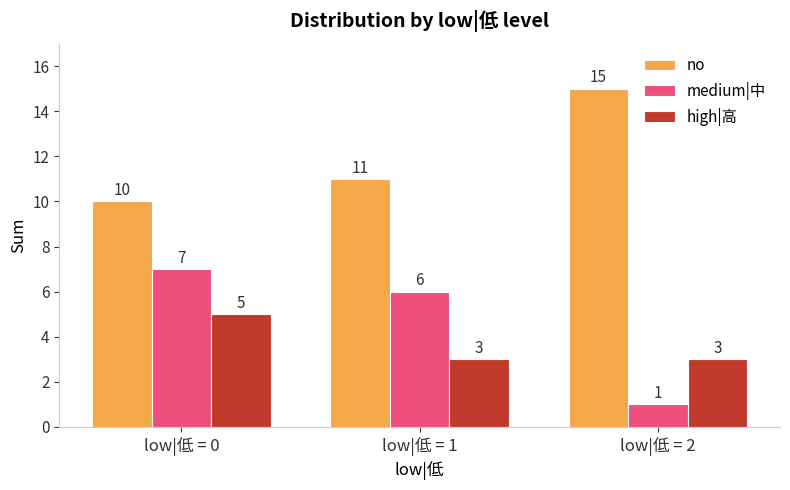

What is the sum of all medium|中 values?

14